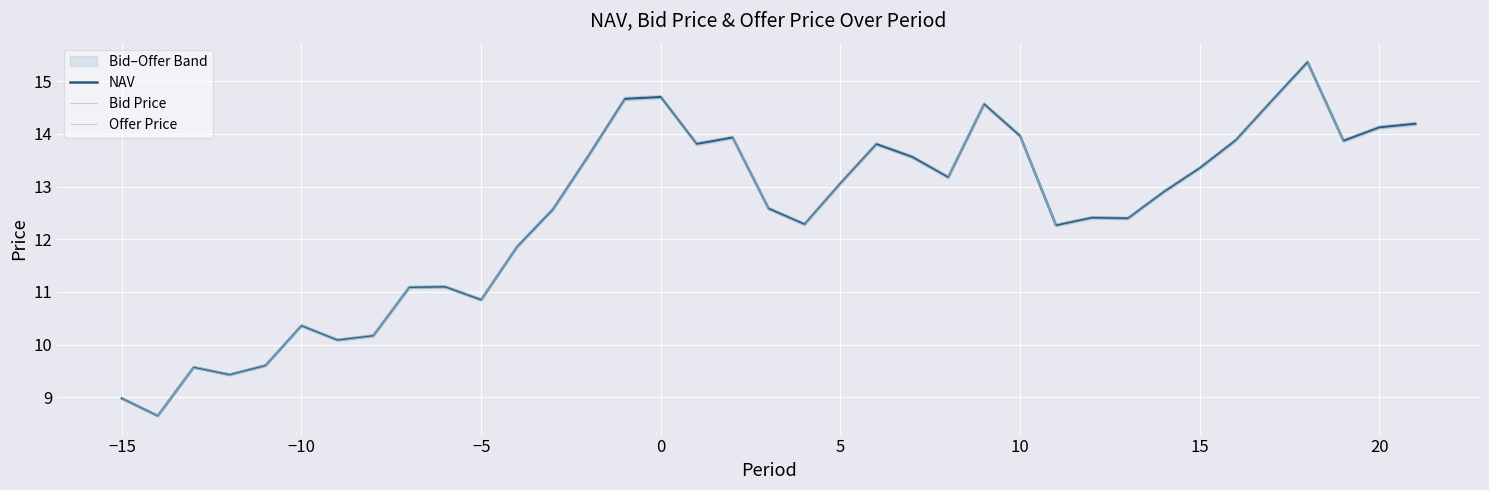

What is the highest value of the Bid Price series?

15.3